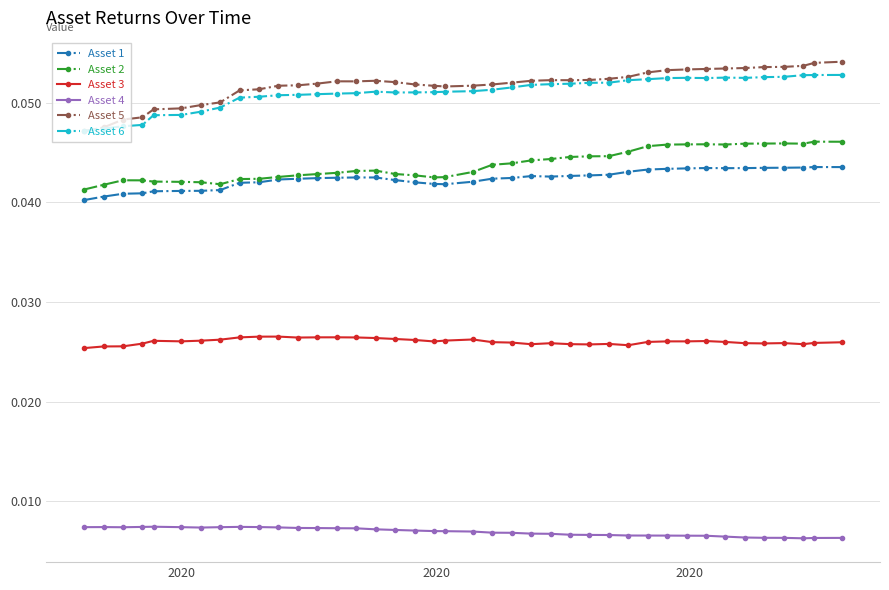

True or false: Asset 2 has more than 0 interior local peaks.

True